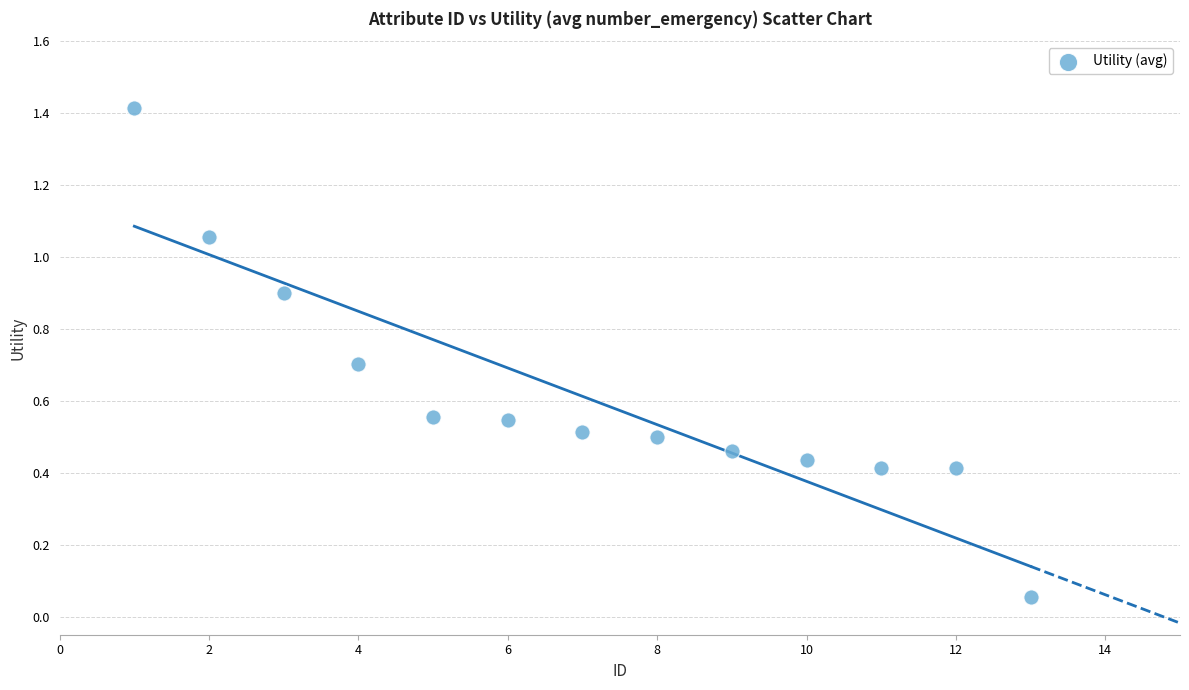

What is the range of Y values (max minus min)?

1.4